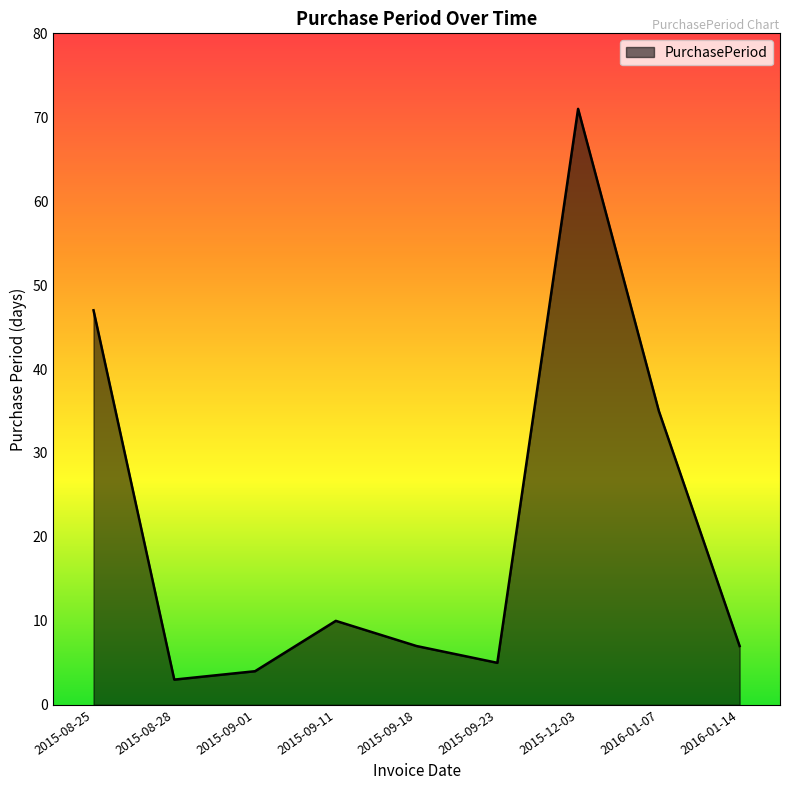

Is it true that the value at 2015-08-25 is 80?

False